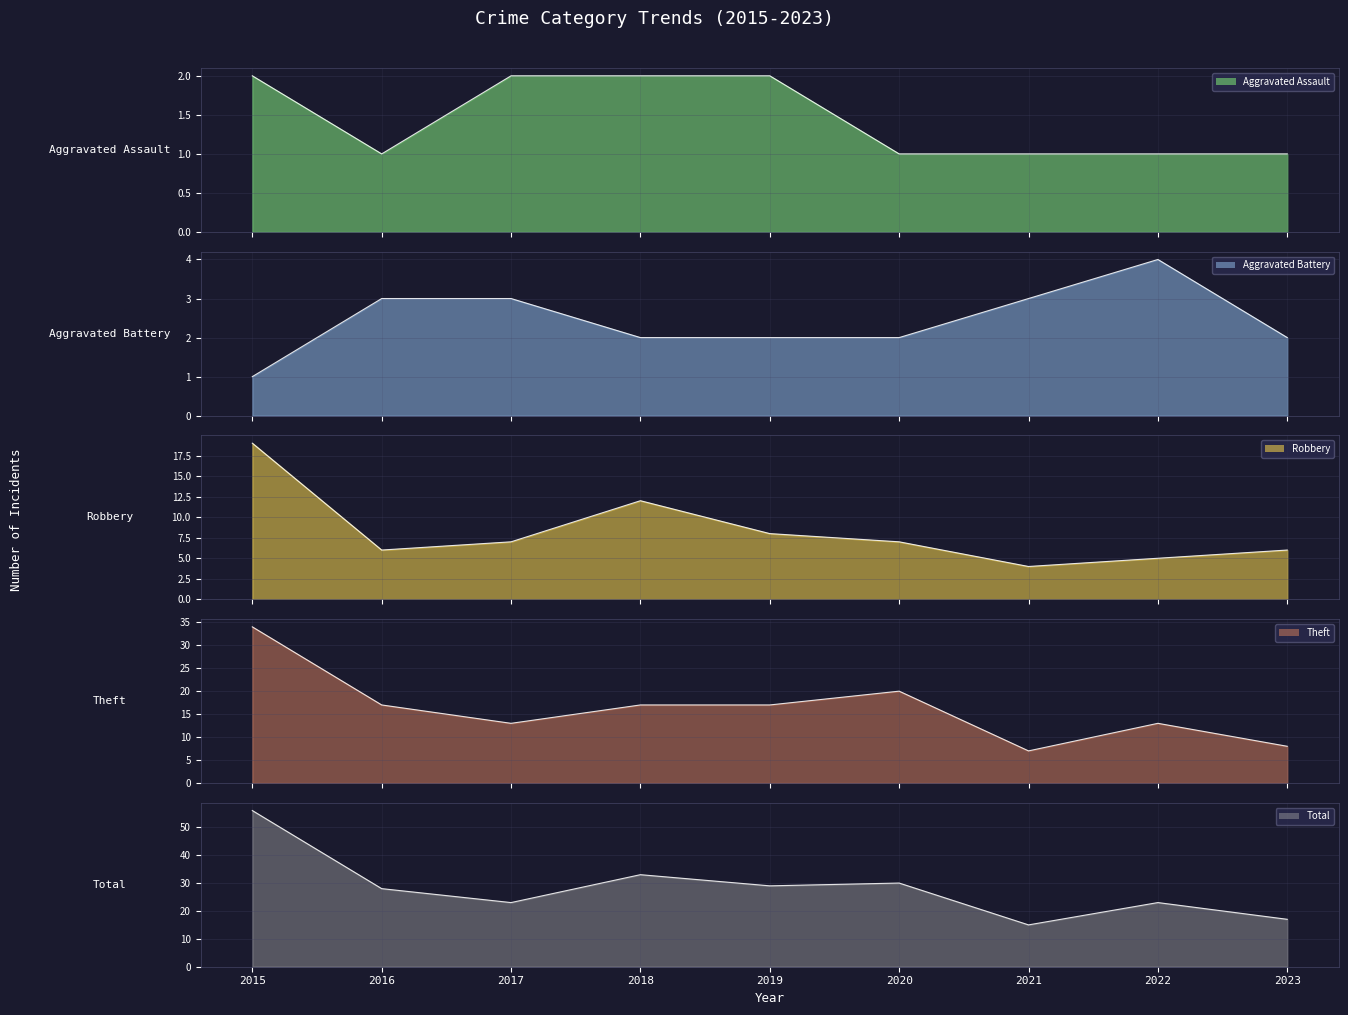

At which label does Robbery reach its peak?

2015